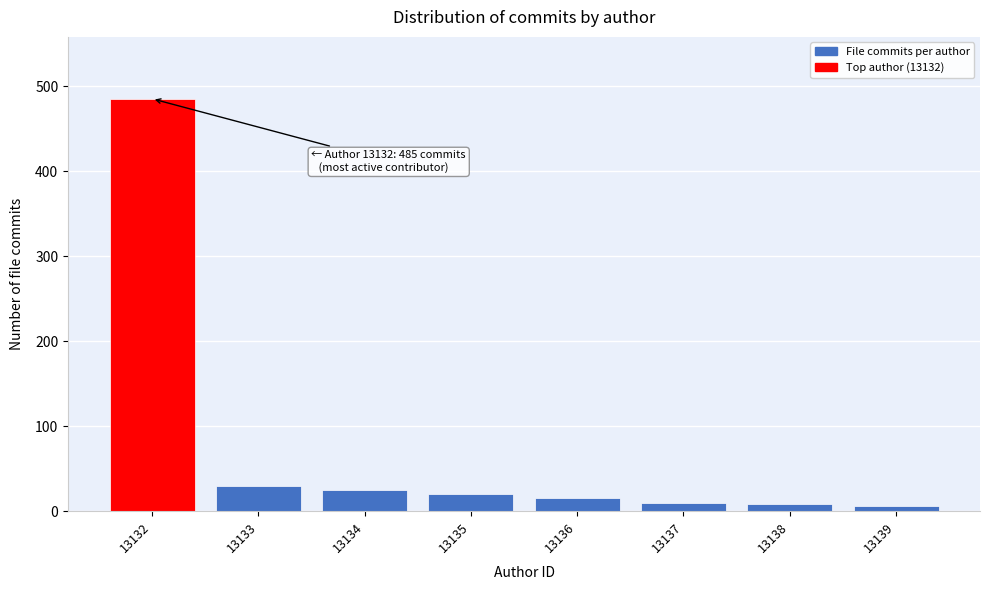

What is the difference between the maximum and minimum values?

479